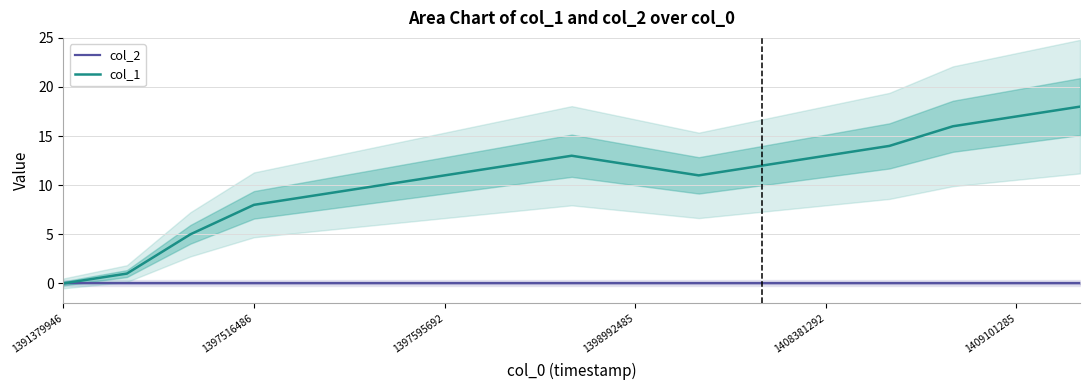

Which series has the largest range (max minus min)?

col_1